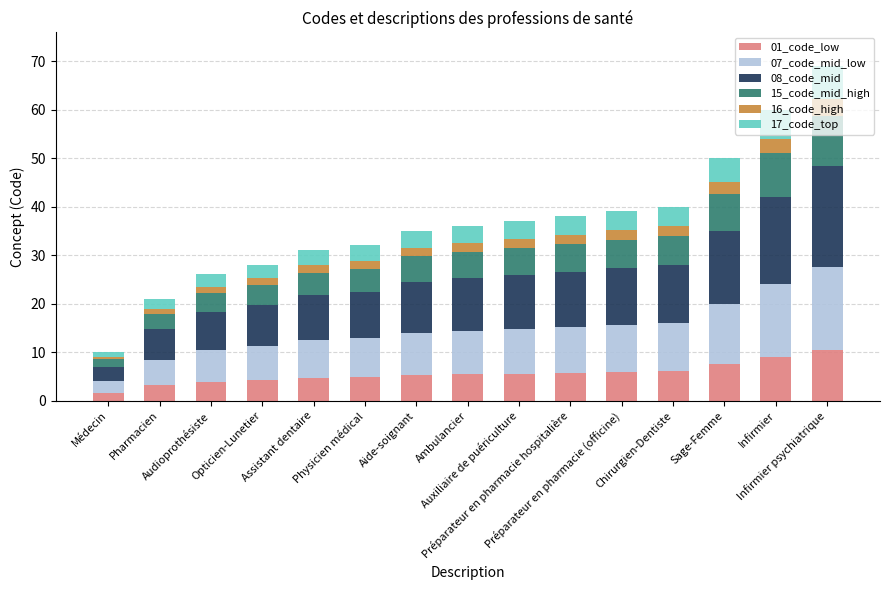

How many categories are shown in the chart?

15